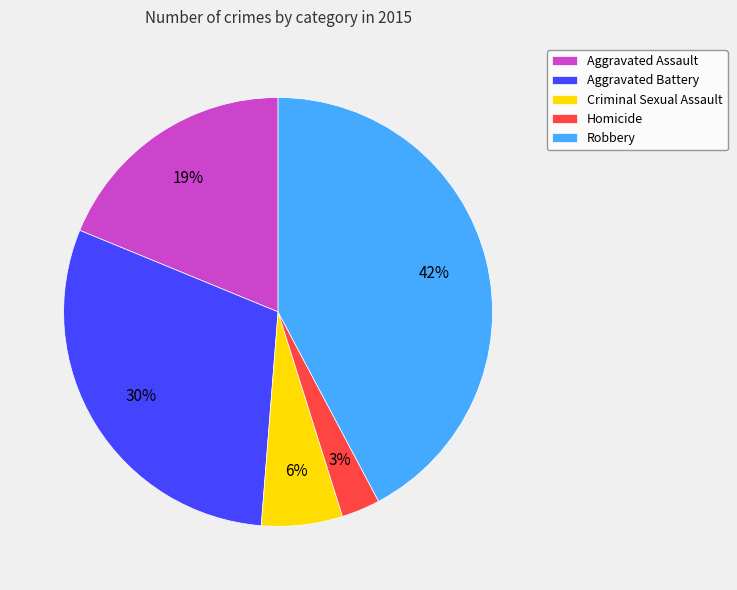

Is it true that Aggravated Battery is 30% of the pie?

True